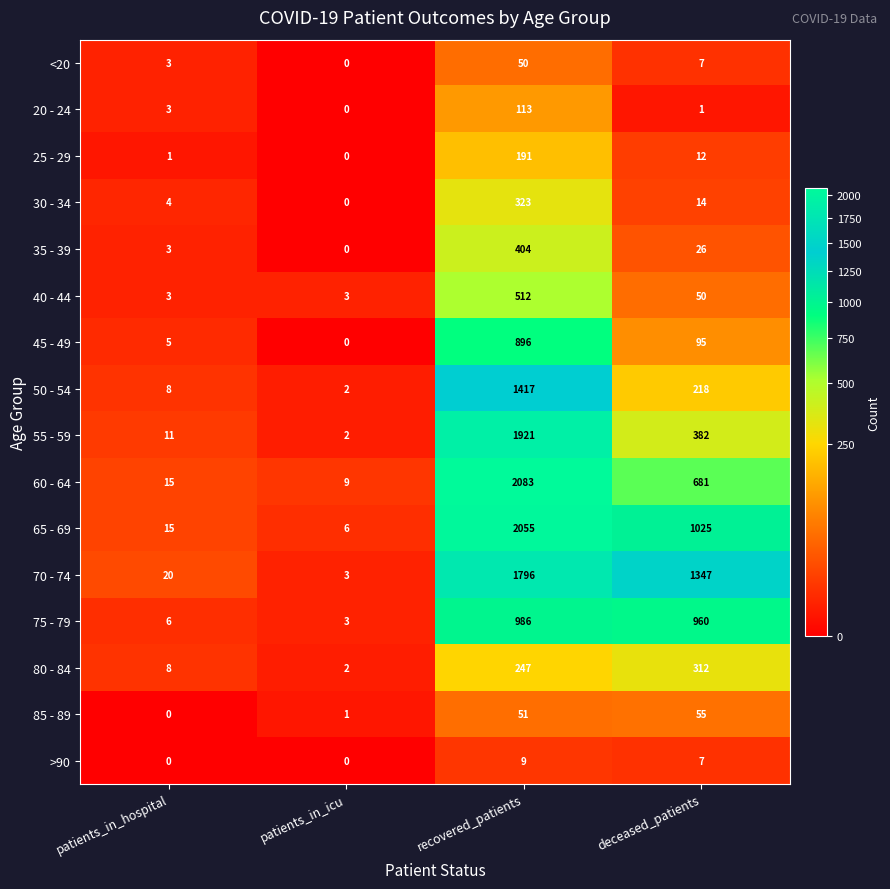

What is the greatest value displayed?

2083